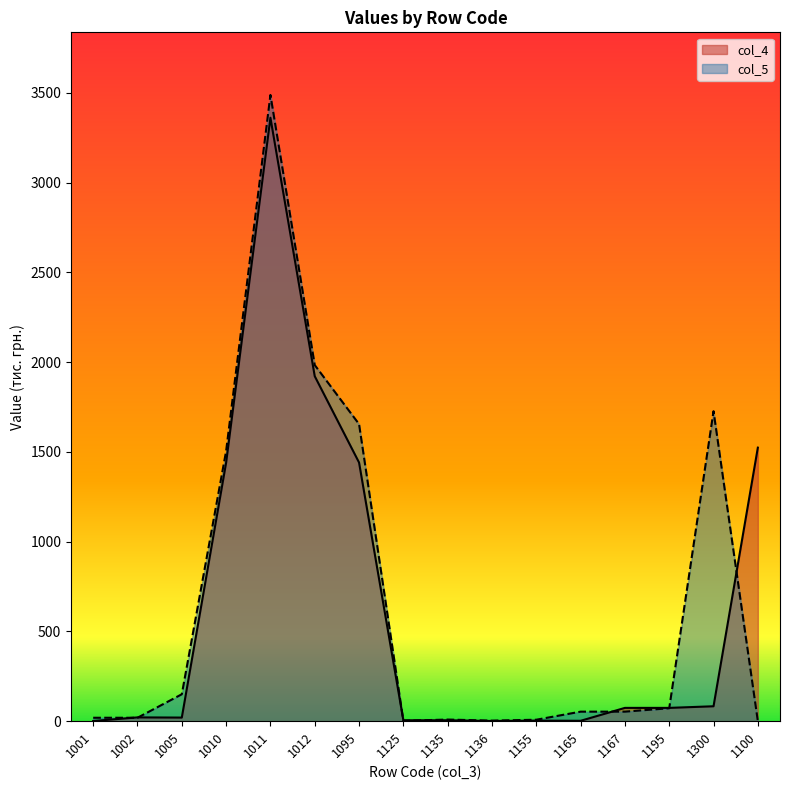

How many lines are shown in the chart?

2